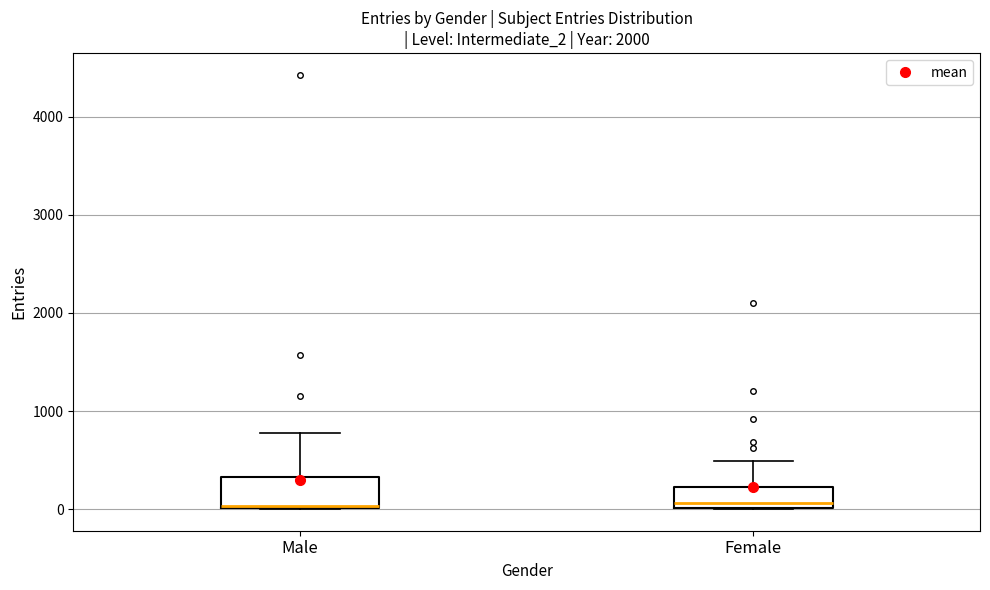

Reading left to right, read every box against the y-axis: the position of its median line, the range the box covers, and the ends of its whiskers. The values are not printed on the chart, so give them approximately, as read against the axis.

Male: median 0, box 0 to 300, whiskers 0 to 800
Female: median 100, box 0 to 200, whiskers 0 to 500